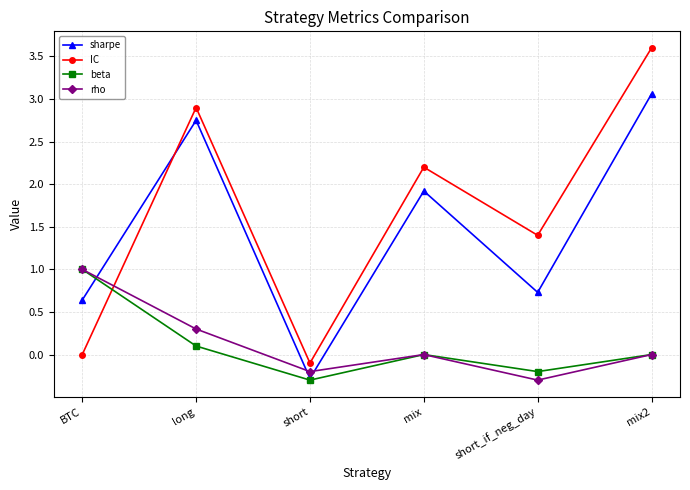

What is the total value across all series at mix2?

6.7